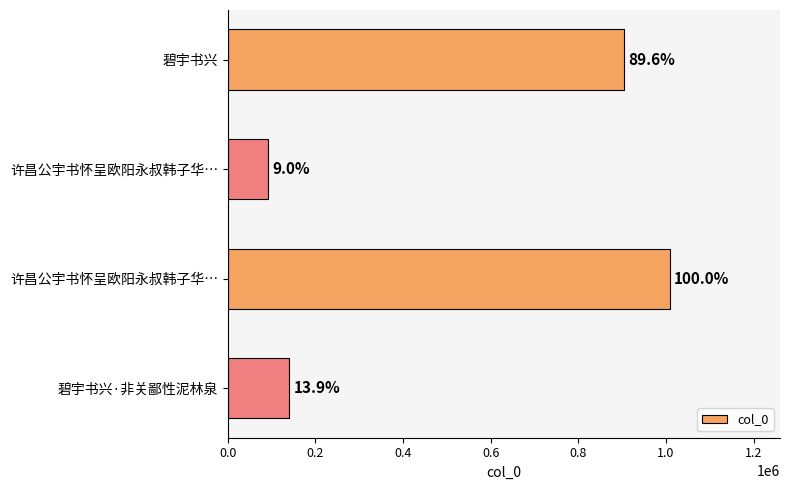

How many bars are there in total?

4